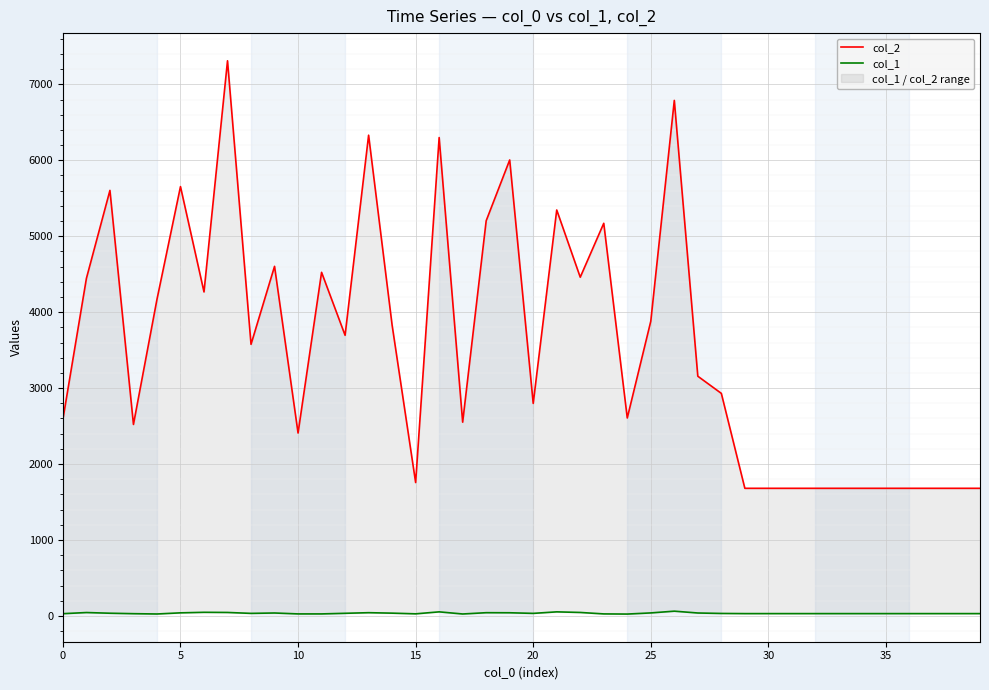

Which has a higher value, 37 or 10?

10